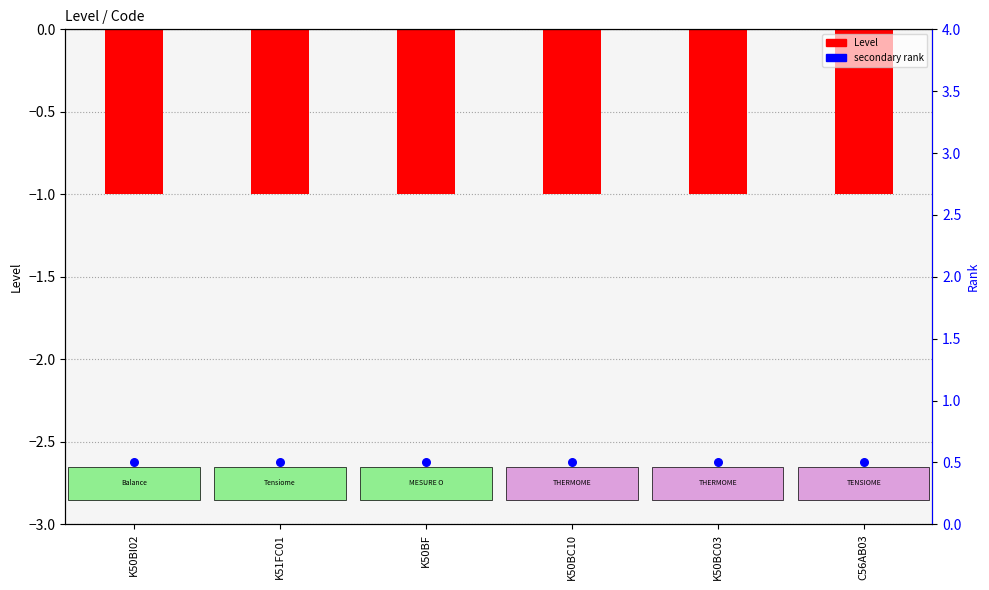

At which category is the sum across all series the highest?

K50BI02